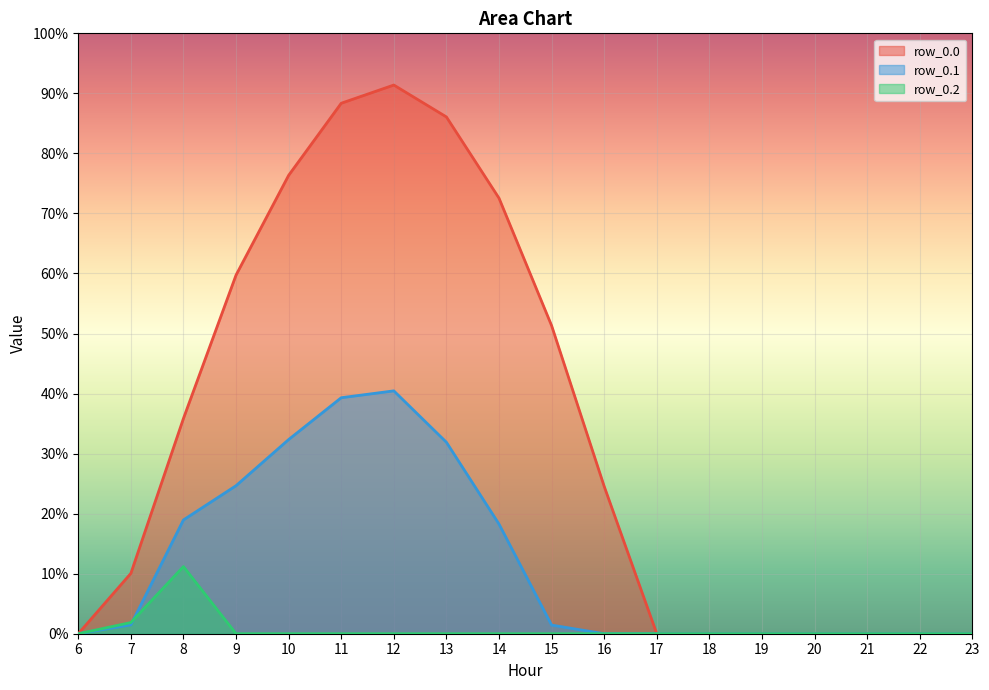

Rank the series by their average value, from lowest to highest.

row_0.2, row_0.1, row_0.0